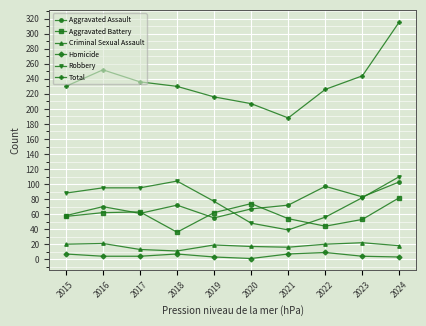

At how many categories does at least one series exceed 40?

10